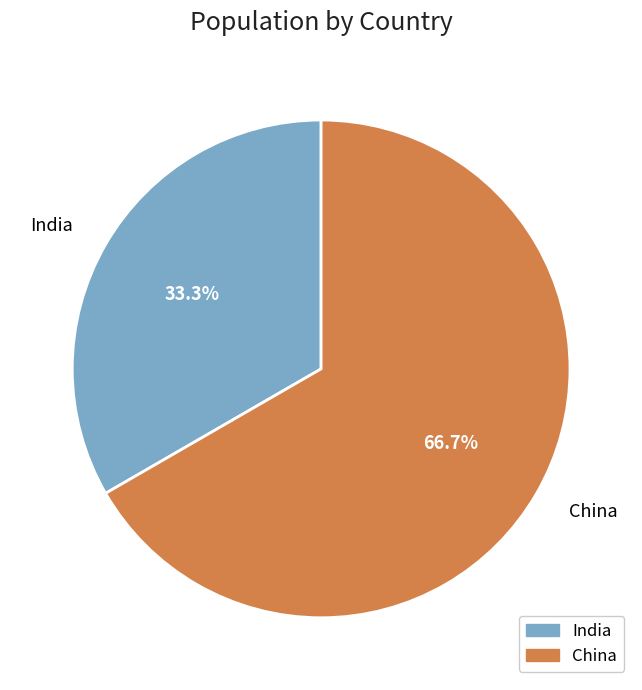

Between China and India, which is larger?

China